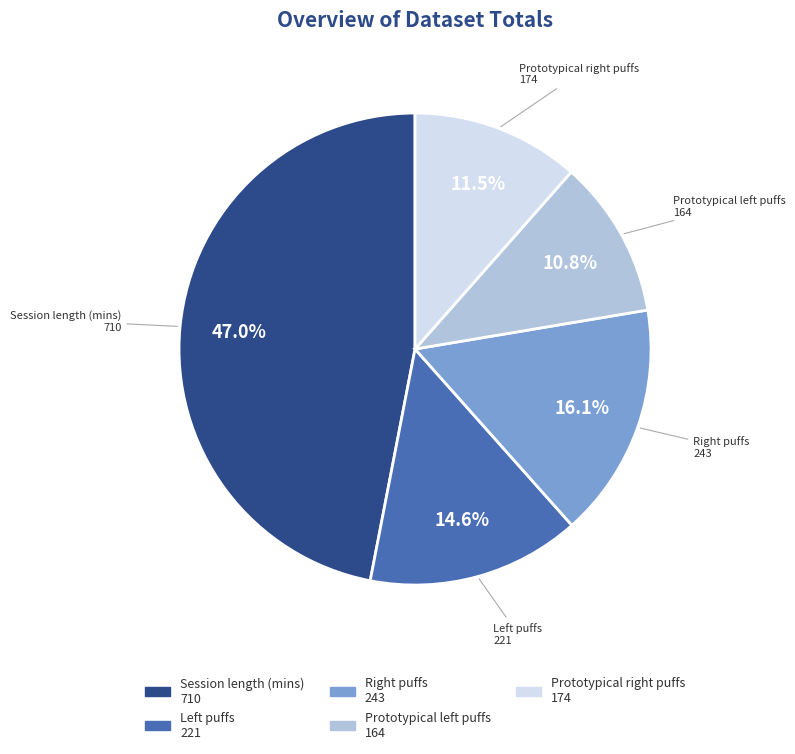

To the nearest percent, what is the average slice percentage?

20%